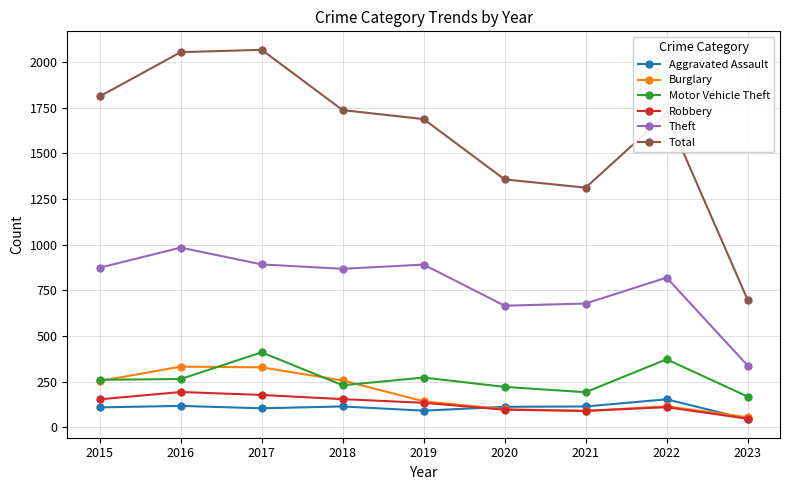

What is the difference between the Robbery values at 2016 and 2020?

97